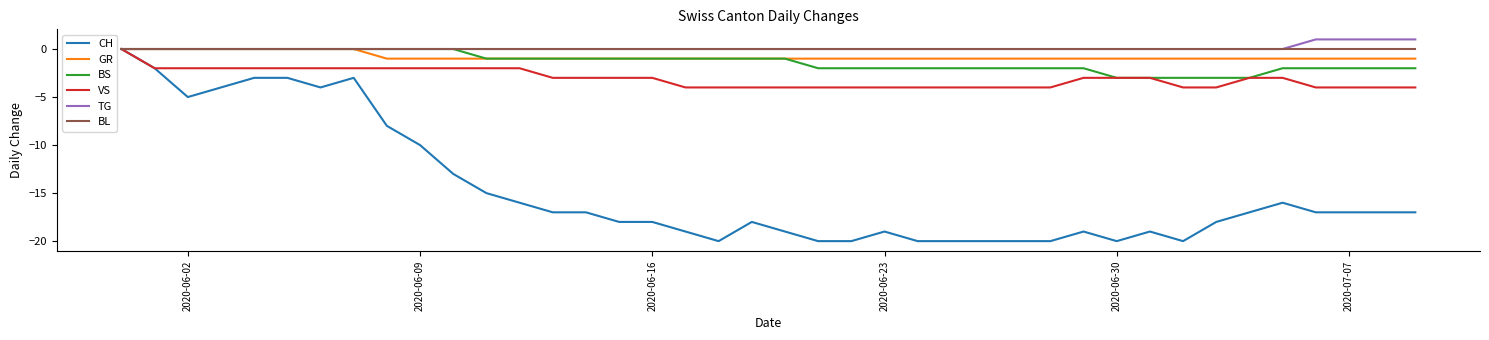

What is the minimum value shown in the chart?

-20